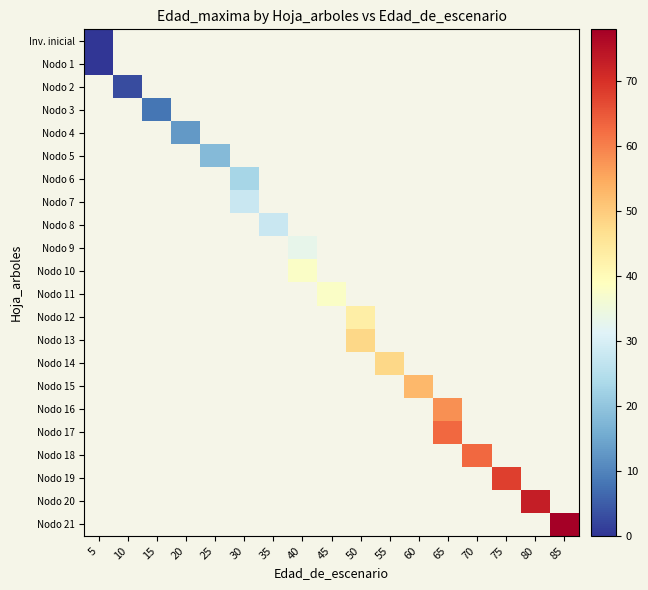

At how many categories does at least one series exceed 7?

15